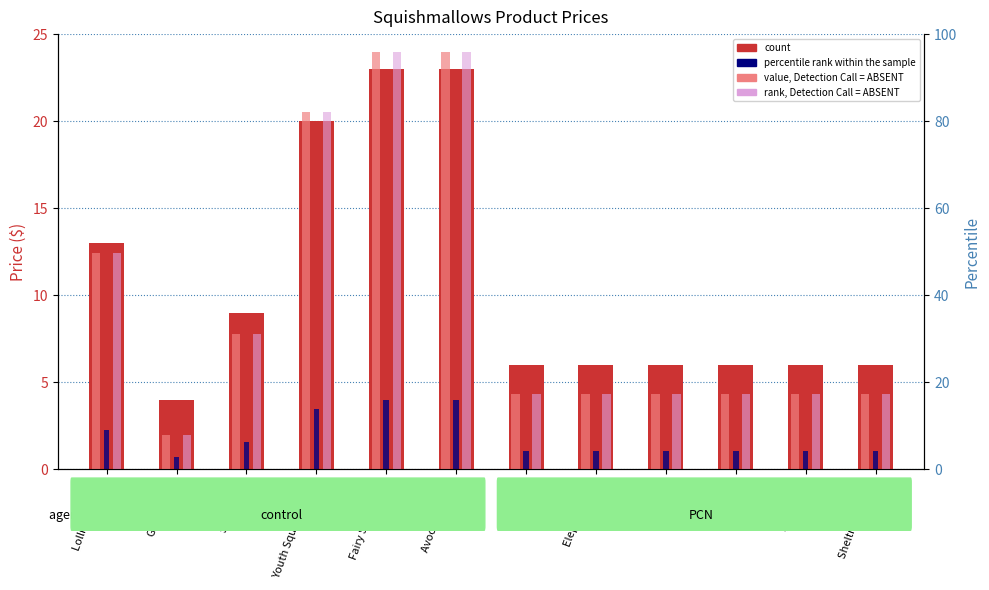

What is the value of the percentile rank within the sample bar at the 11th from the left?

1.0